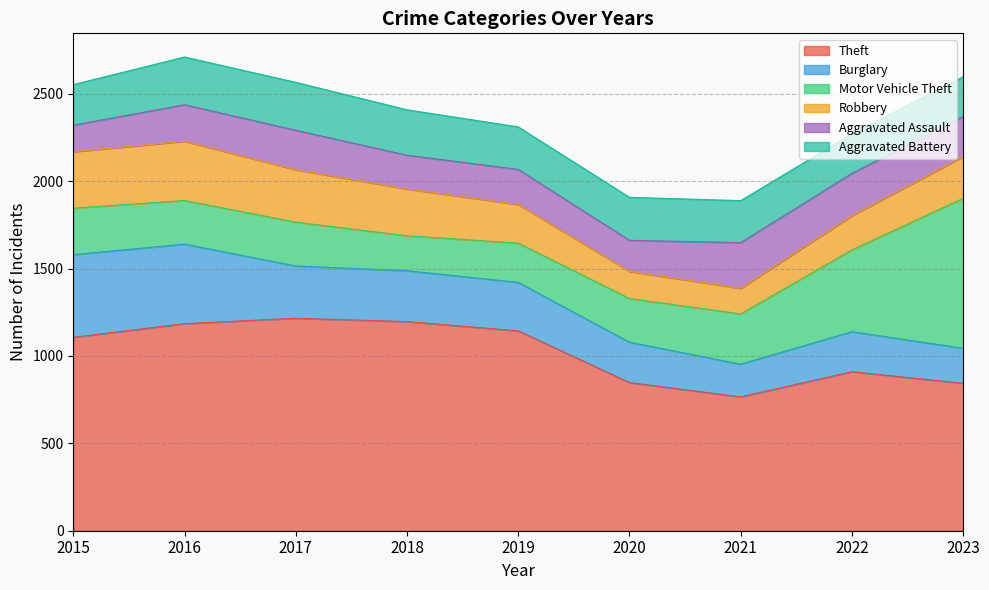

Does the chart display data point markers on the line(s)?

No